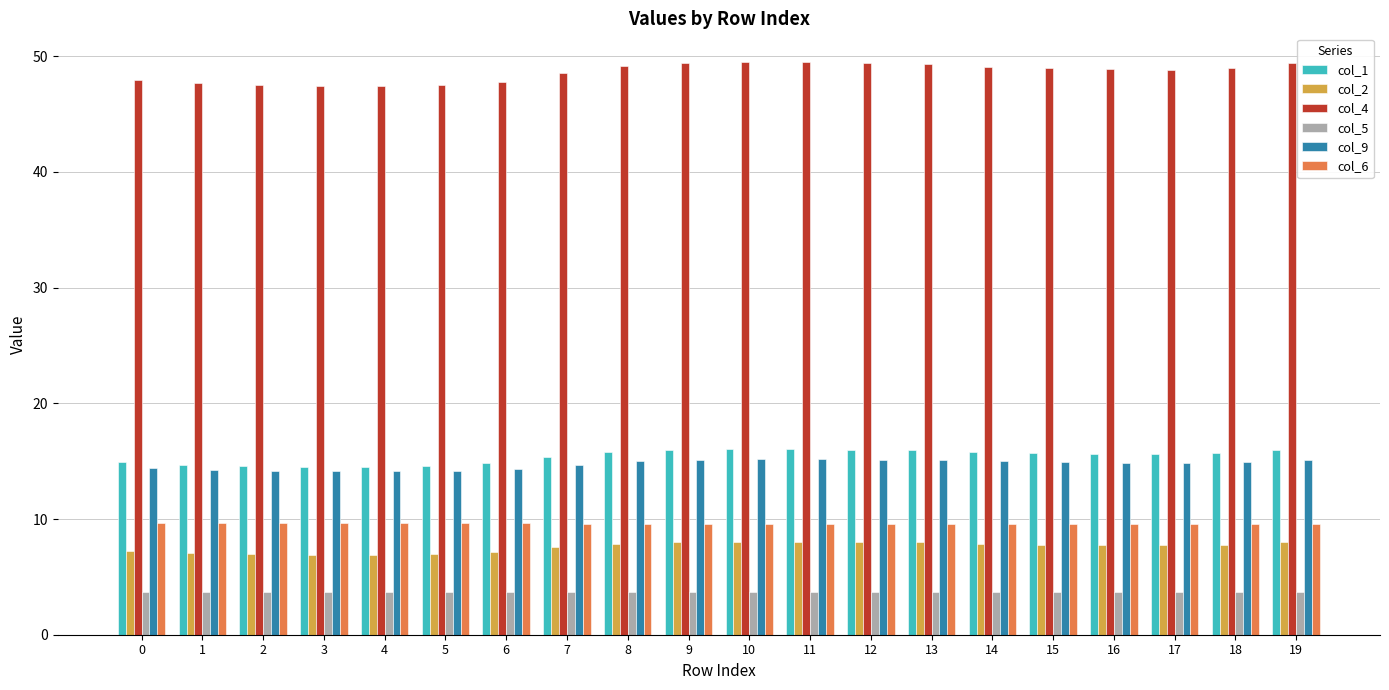

What is the sum of the col_9 values at 4 and 18?

29.0